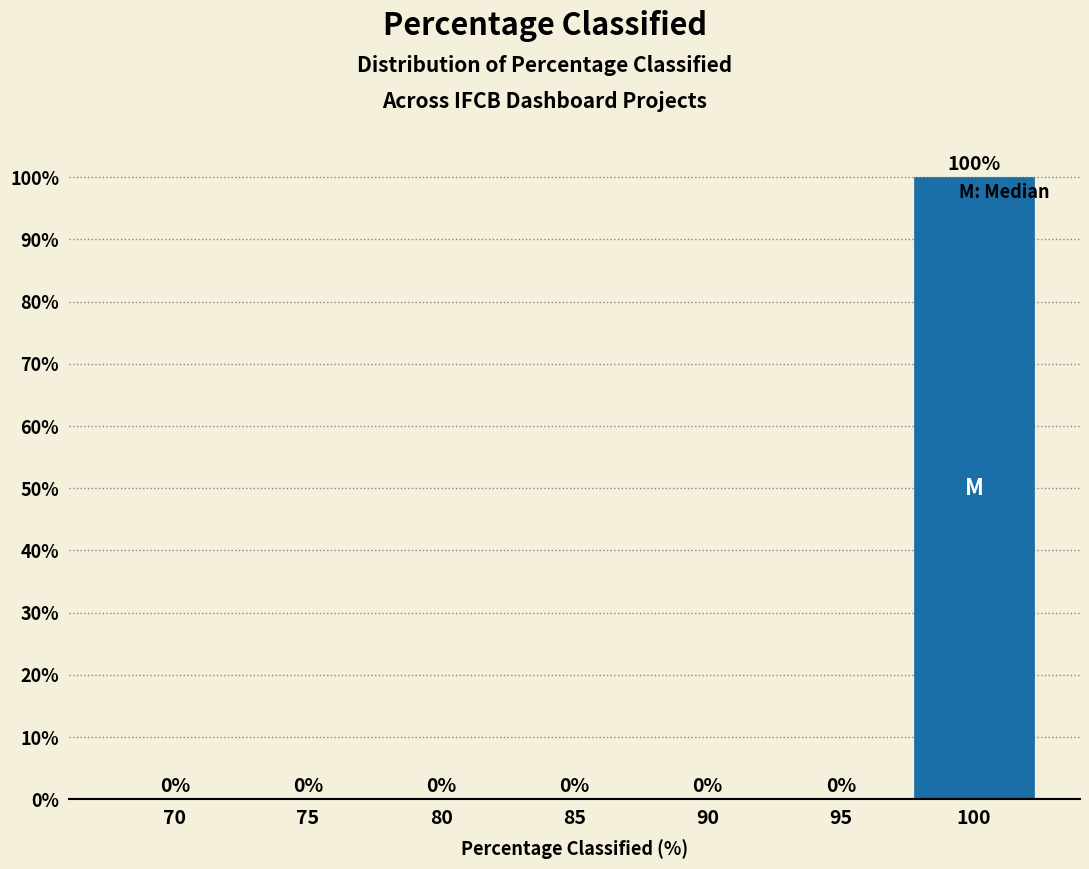

Reading left to right, what are all the values shown in this chart?

70=0	75=0	80=0	85=0	90=0	95=0	100=100